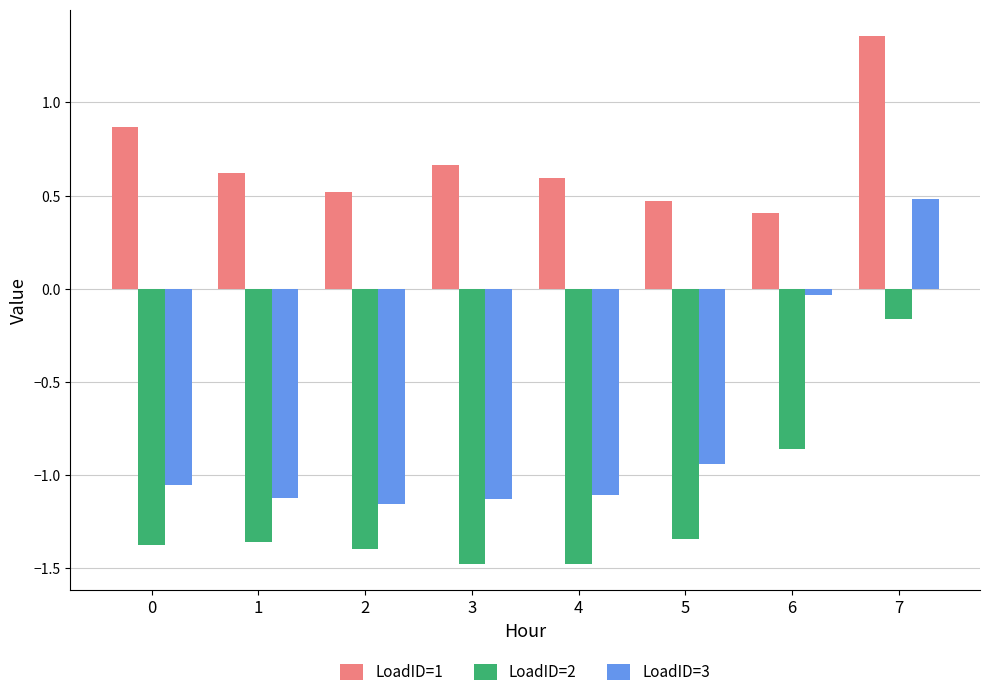

What is the sum of the LoadID=1 values at 4 and 2?

1.1